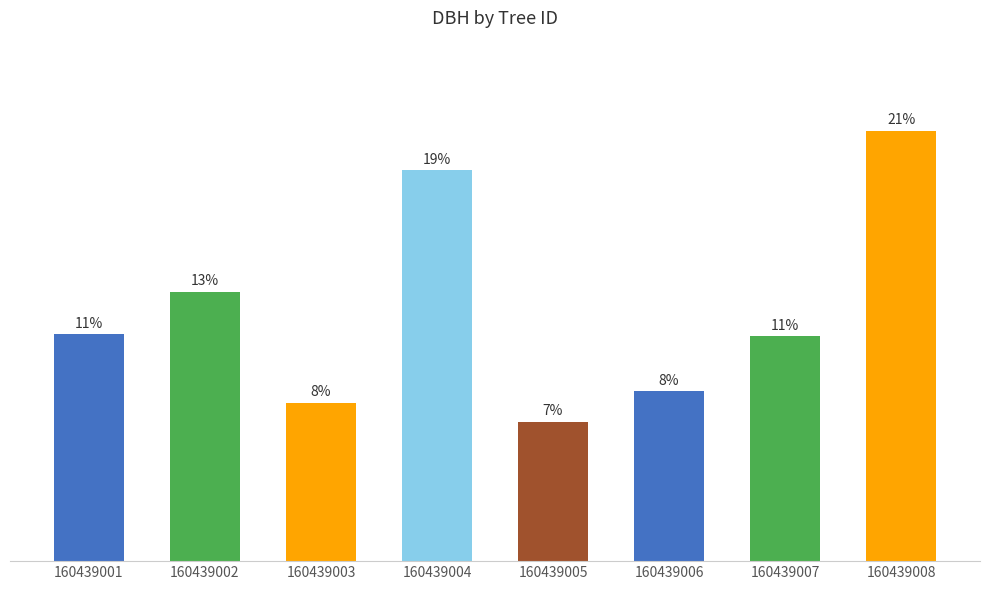

Does the chart contain any negative values?

No